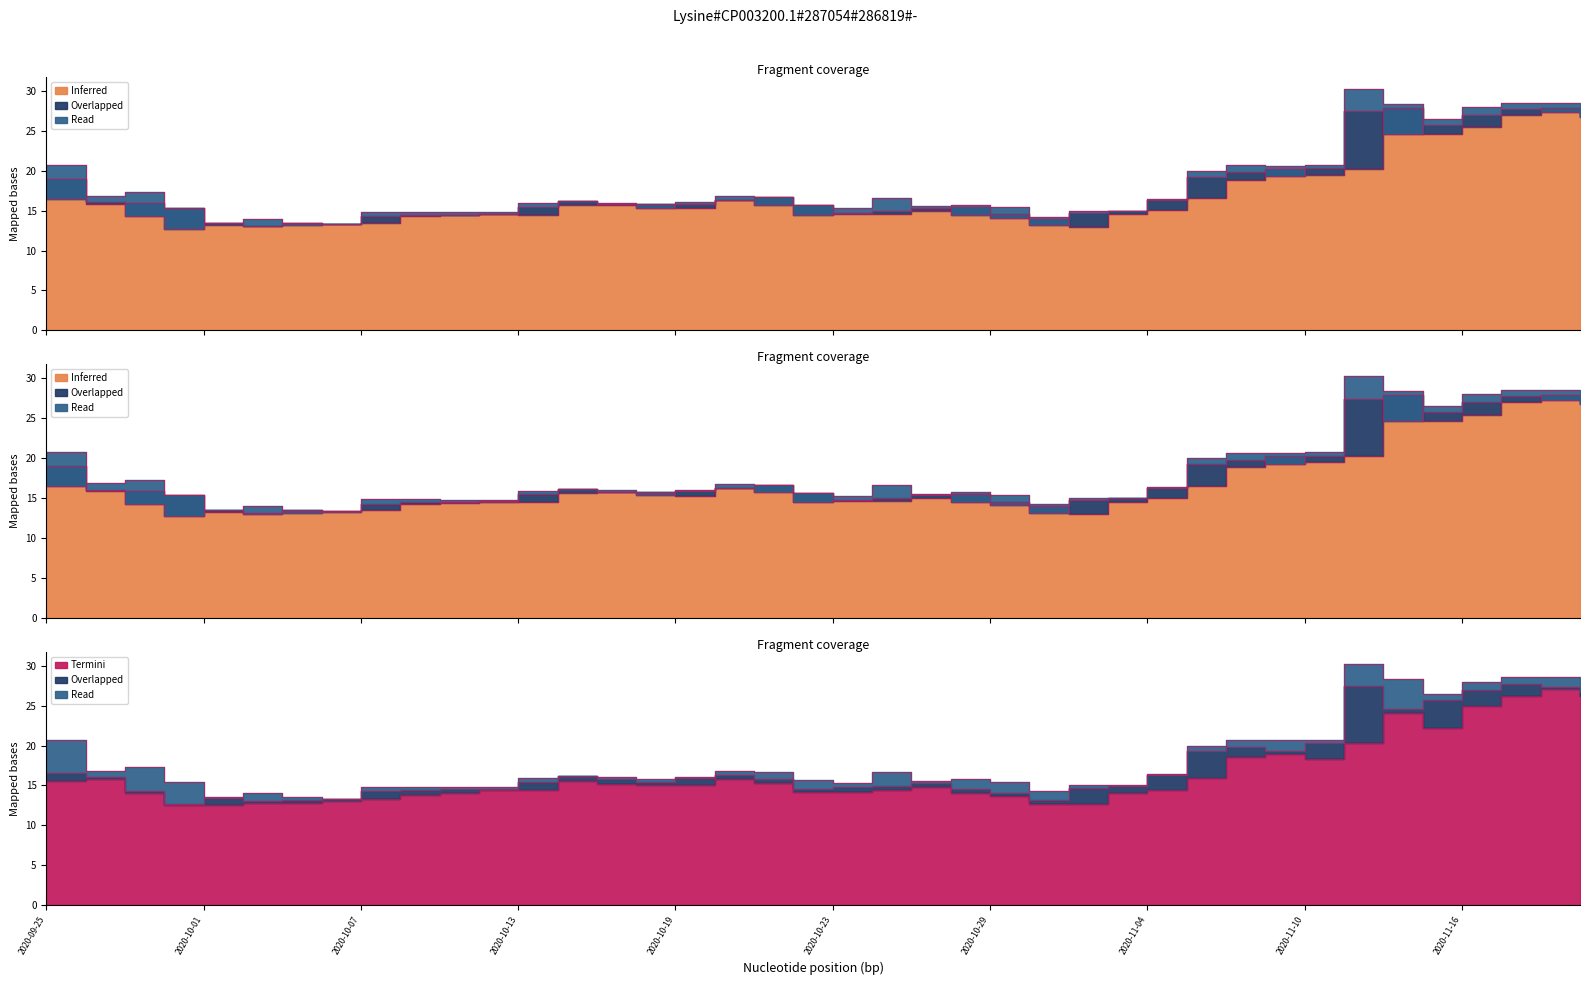

True or false: high and close cross at least once.

False